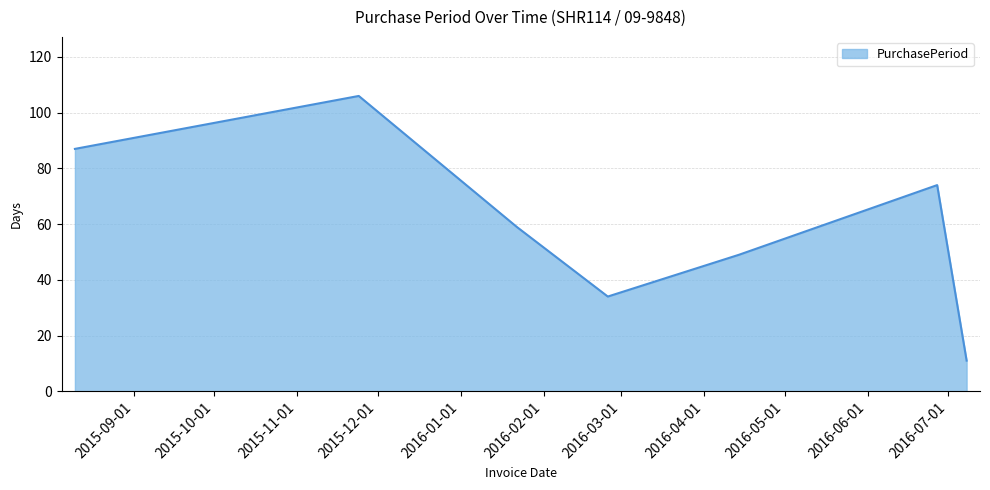

What is the minimum value shown in the chart?

11